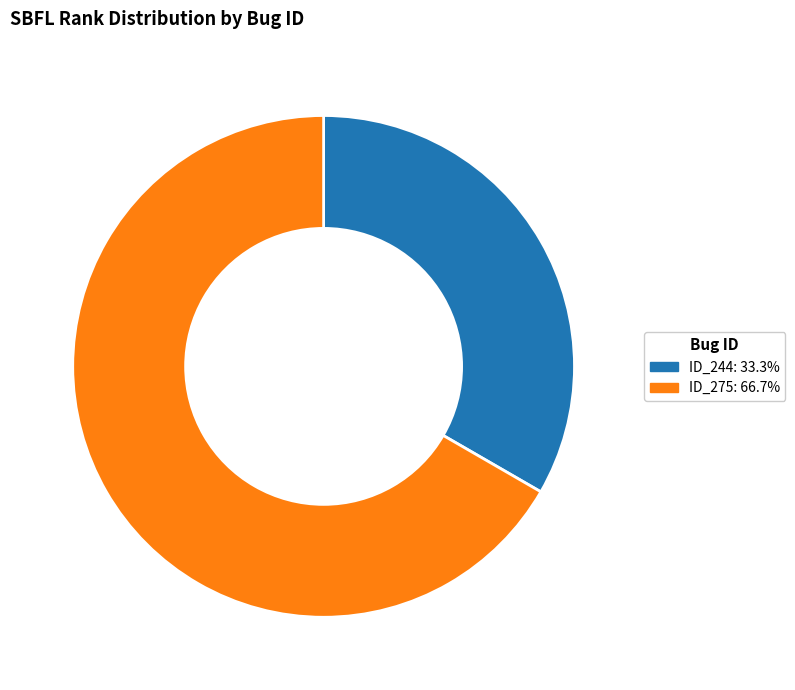

Is there a majority slice in this chart?

Yes